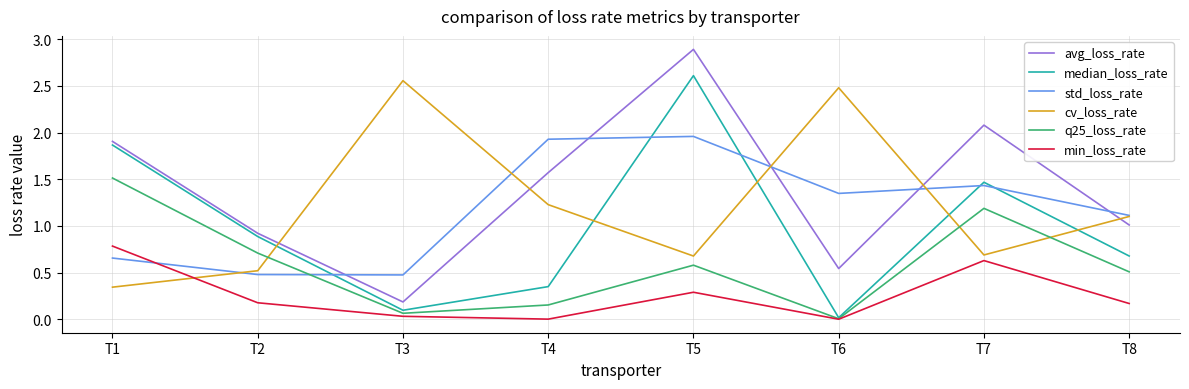

At which category does the chart reach its peak across all series?

T5